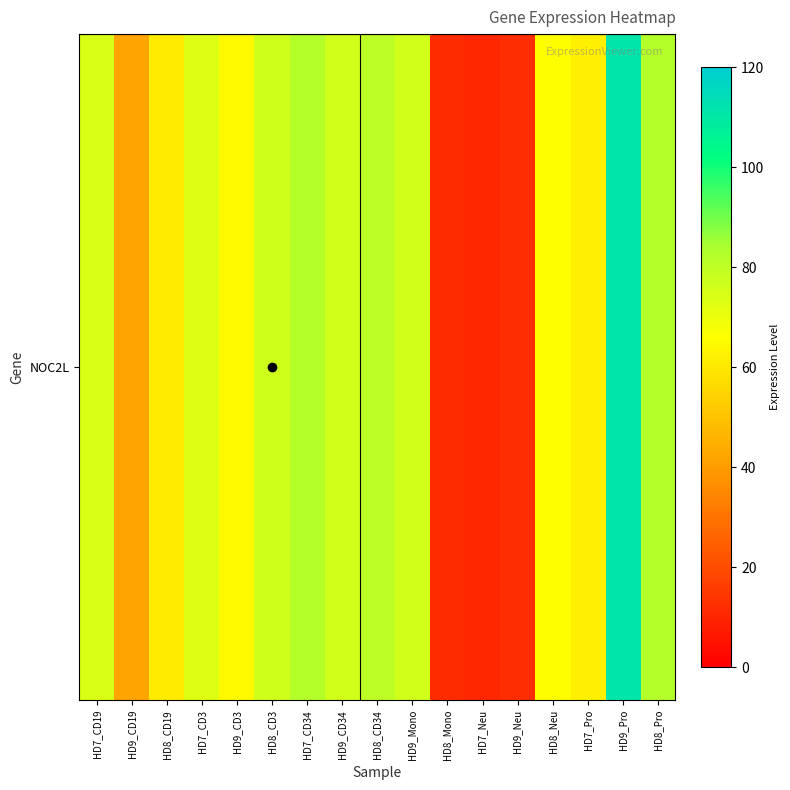

Reading left to right, extract all data points from this chart.

74.2	42.0	60.6	72.7	64.5	76.6	82.3	76.0	80.4	76.2	11.6	10.3	11.8	66.0	61.9	111.1	82.1